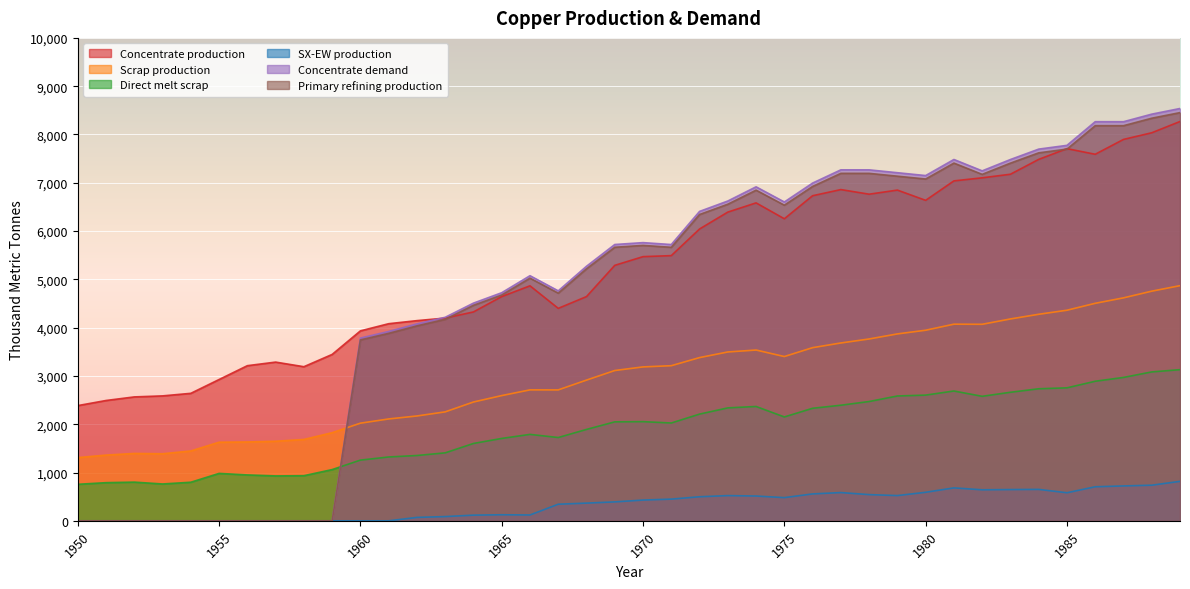

What are all the series names shown in the legend?

Concentrate production, Scrap production, Direct melt scrap, SX-EW production, Concentrate demand, Primary refining production